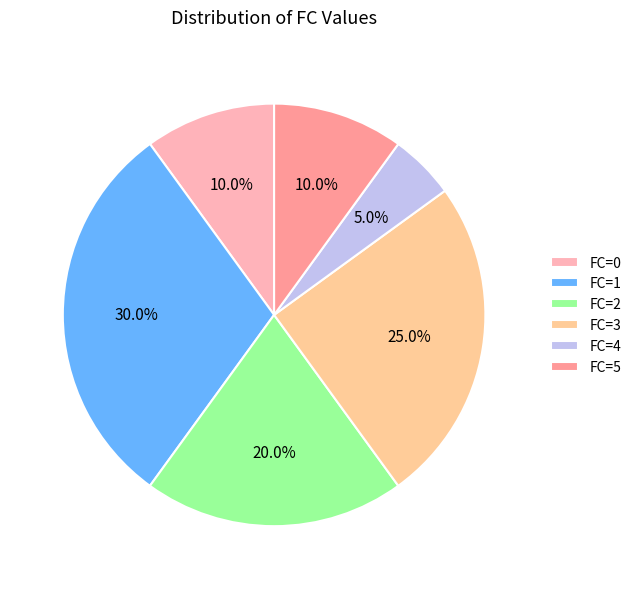

How many segments does this pie chart have?

6